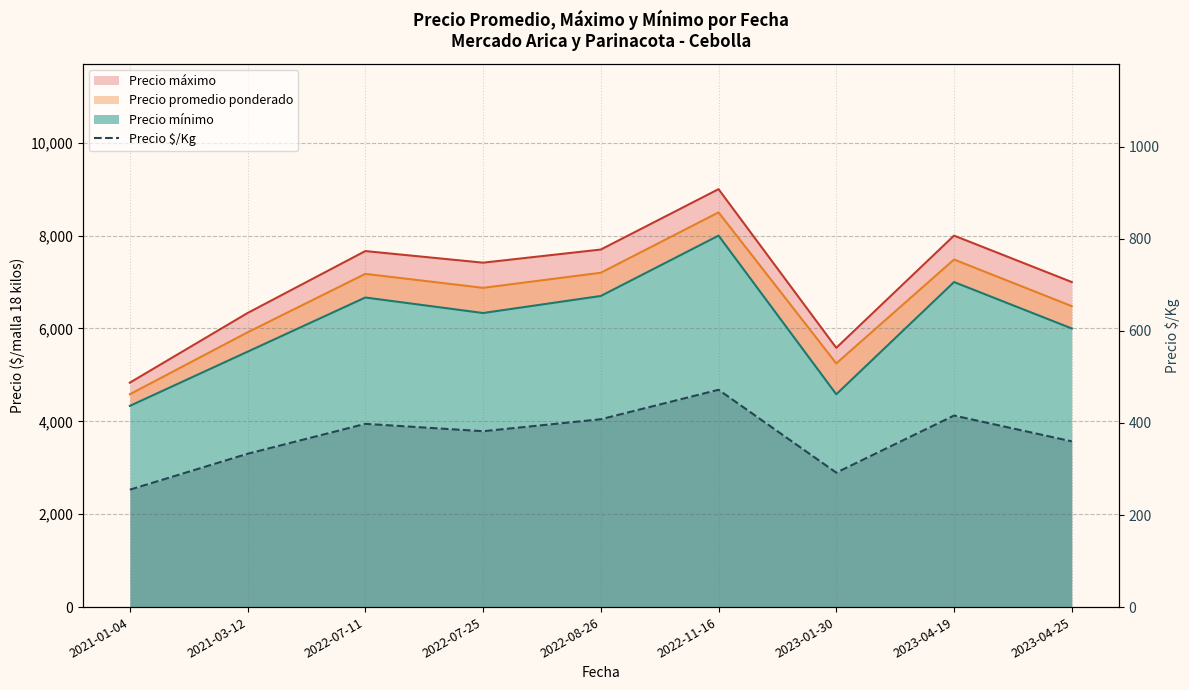

Does the chart display data point markers on the line(s)?

No